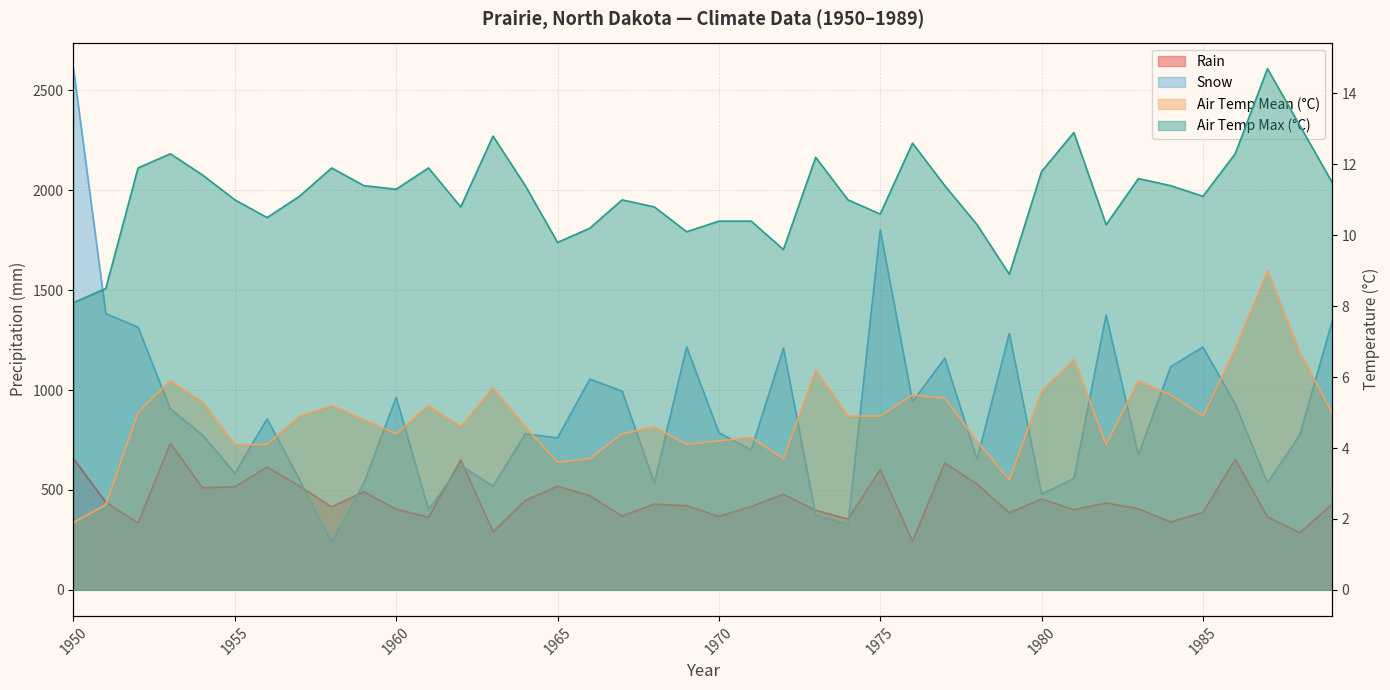

What is the minimum value shown in the chart?

1.9